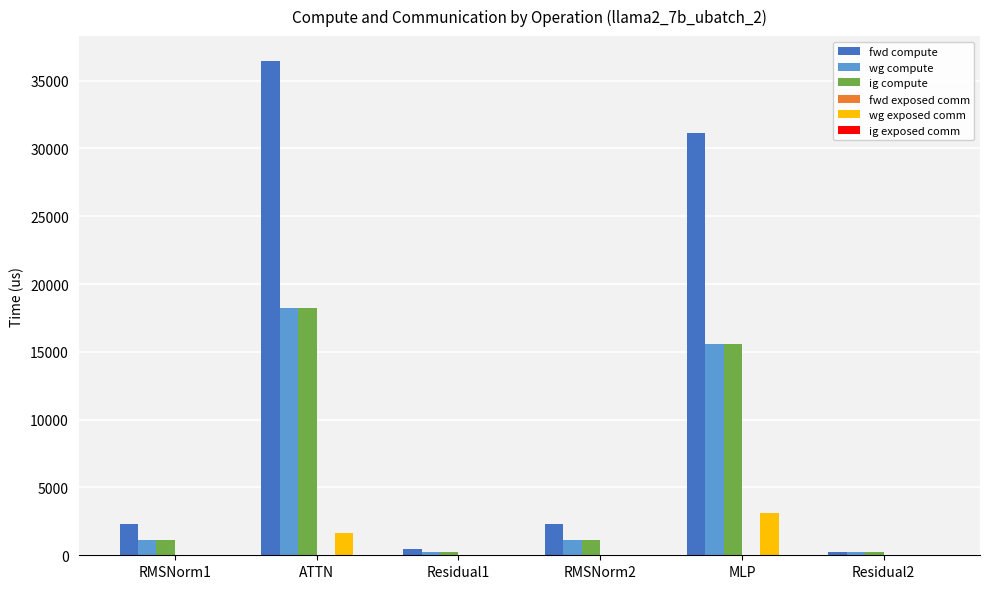

What is the maximum value shown in the chart?

36457.7